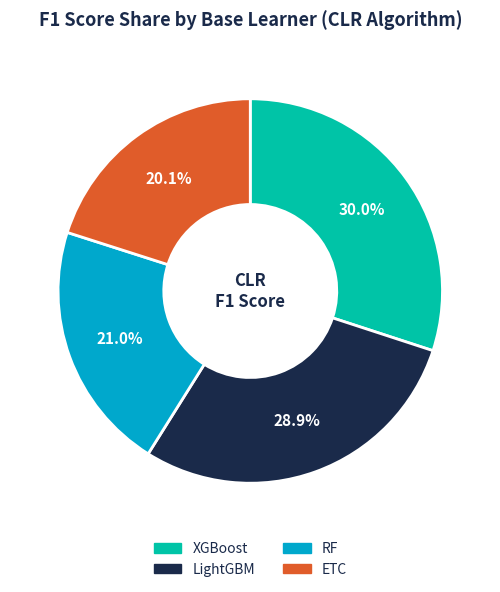

Count the number of slices in the pie.

4